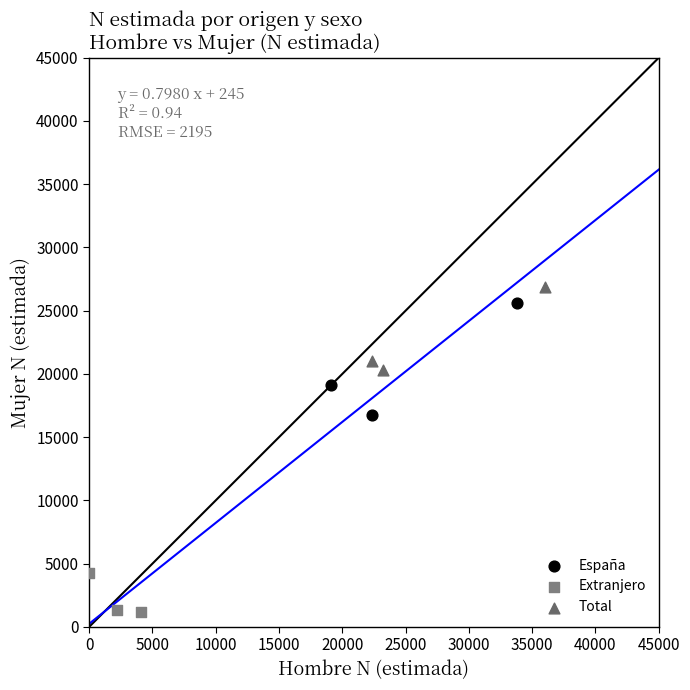

Which series has the largest Y range (max minus min)?

España